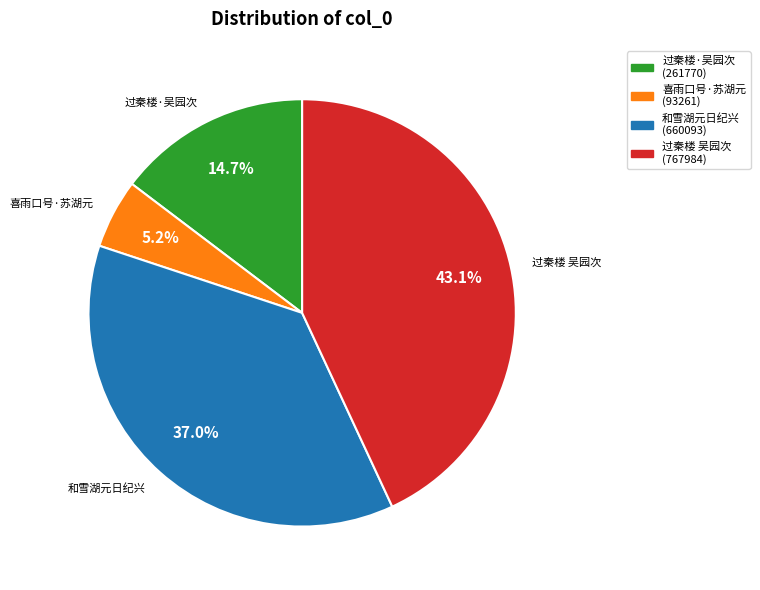

Which slice is the largest?

过秦楼 吴园次 (767984)